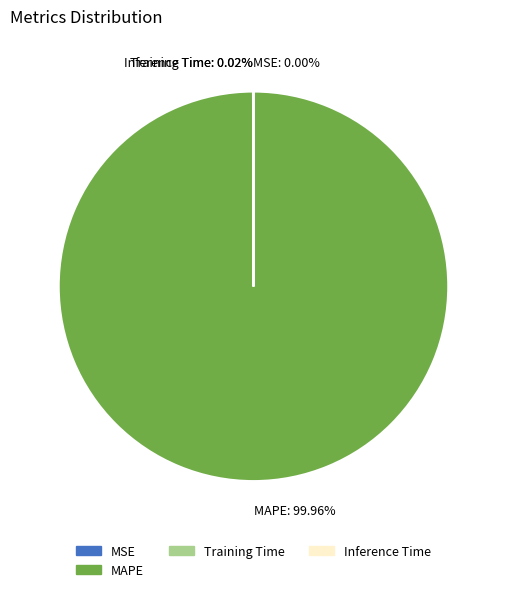

To the nearest percent, what is the difference between the largest and smallest slice percentages?

100%